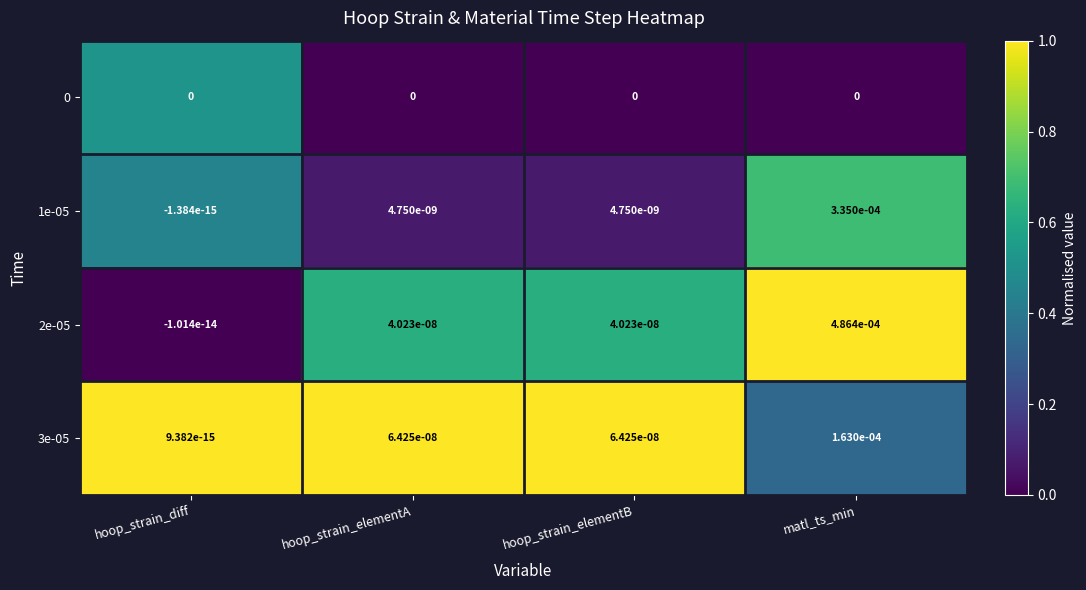

At which label does 2e-05 reach its peak?

matl_ts_min